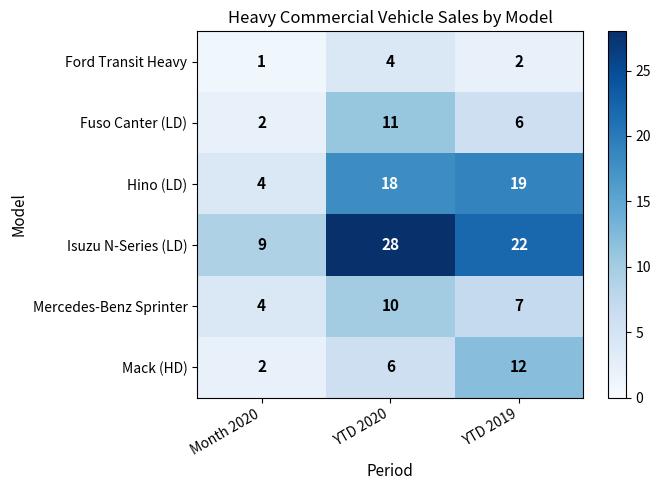

What is the sum of all Fuso Canter (LD) values?

19